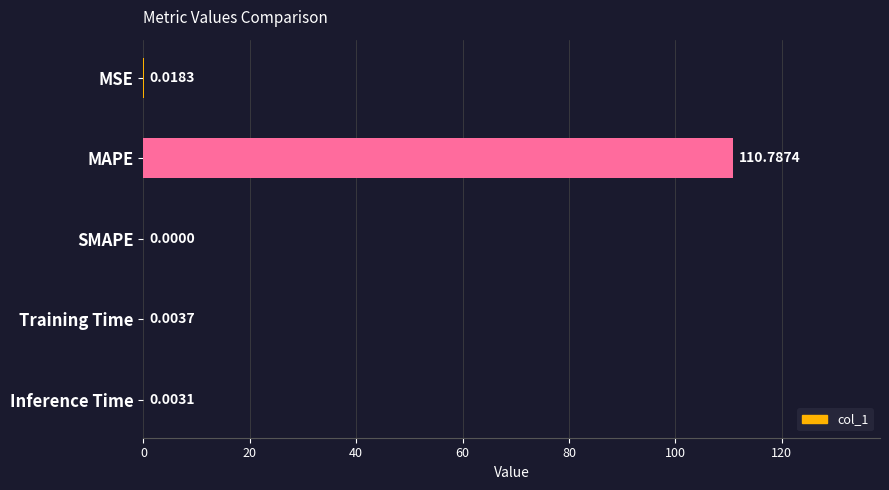

At which category does the chart reach its peak across all series?

MAPE